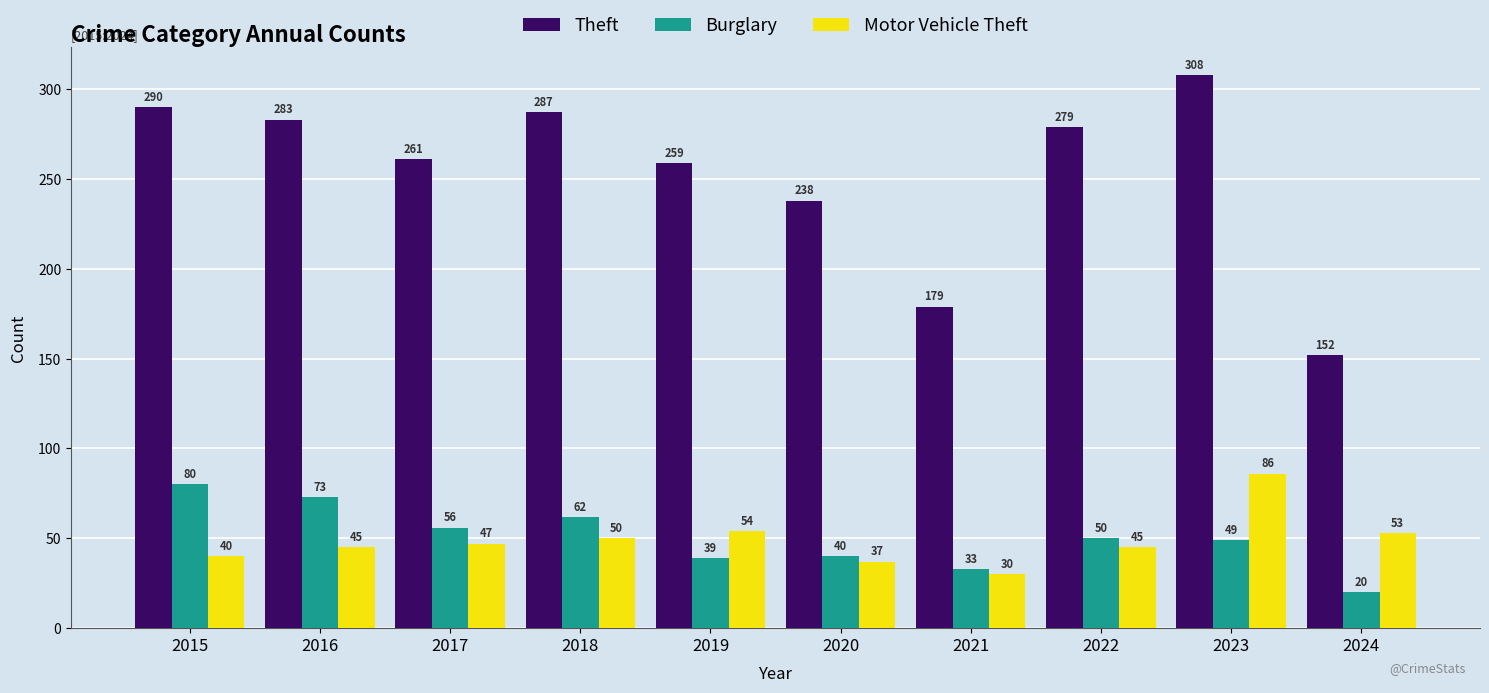

What is the difference between the second highest and minimum values in the Motor Vehicle Theft series?

24